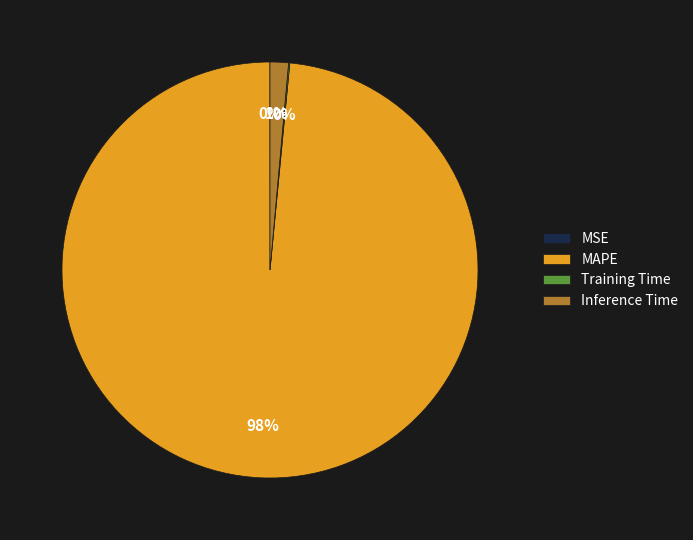

The MAPE slice represents 98% of the pie. True or false?

True